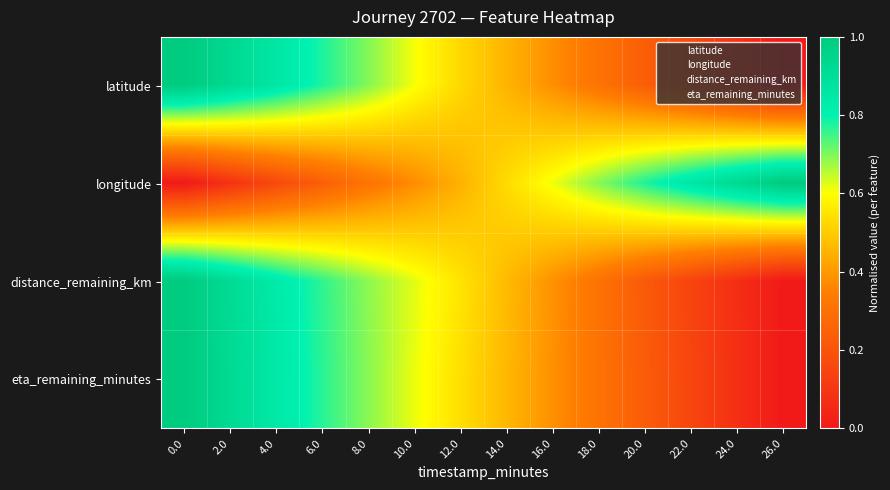

What is the total value across all series at 26.0?

1.0